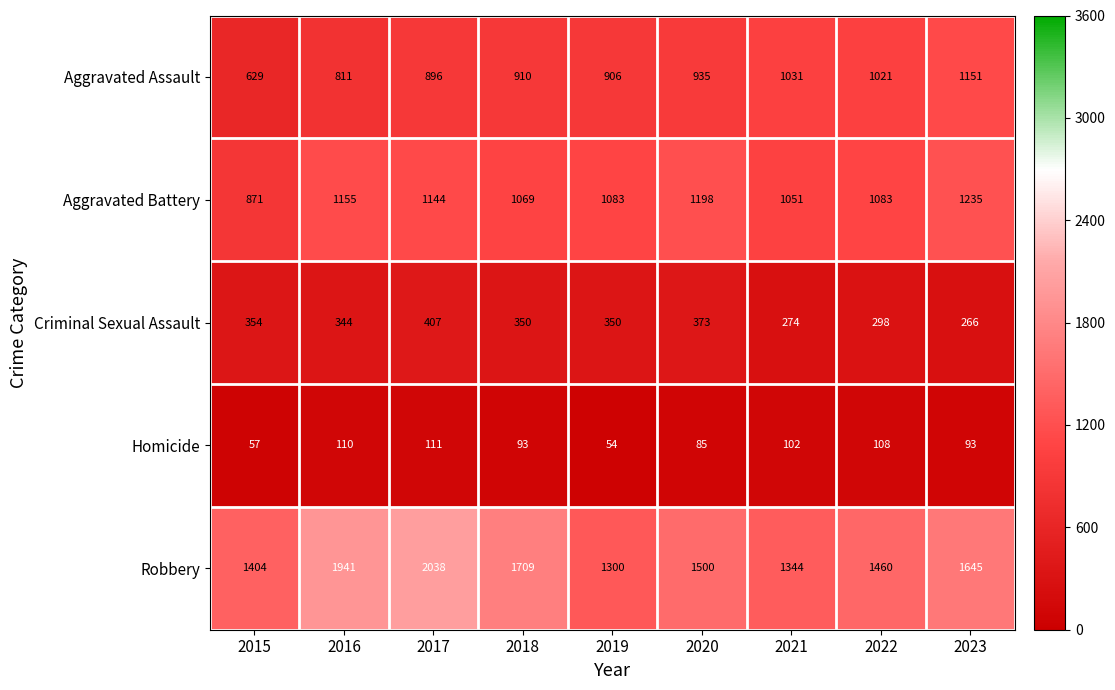

The Homicide series shows 85 at 2020. True or false?

True